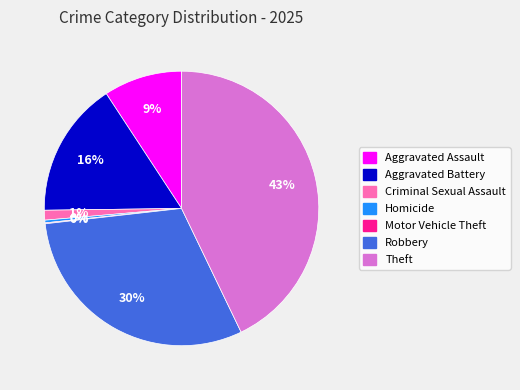

What is the largest slice in the pie chart?

Theft